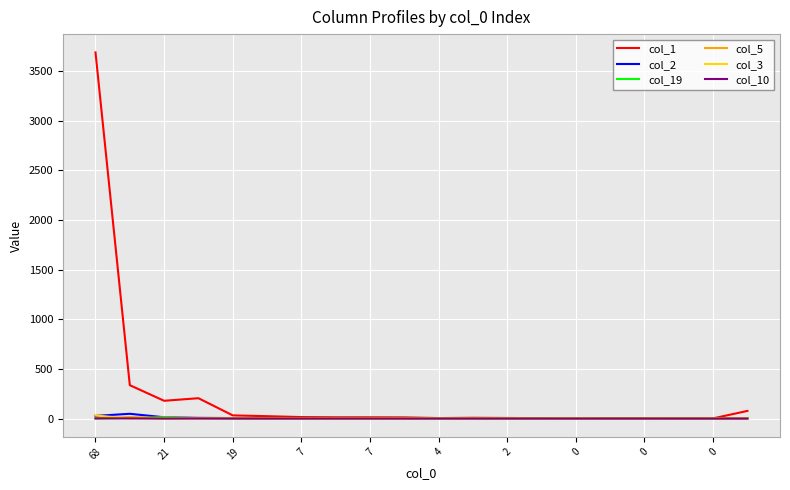

Which series has the widest spread of values?

col_1